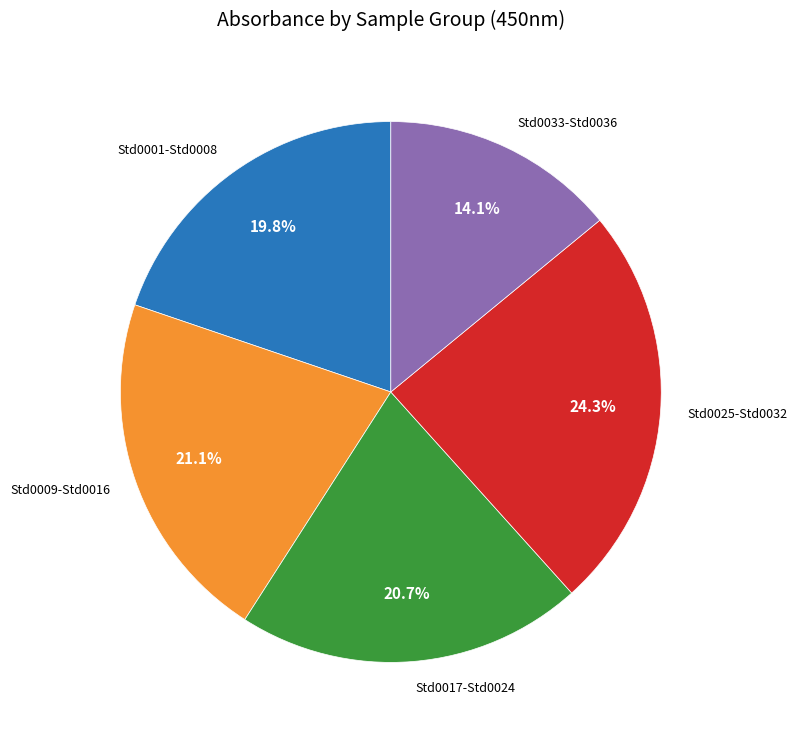

Is Std0001-Std0008 the majority of the pie?

No